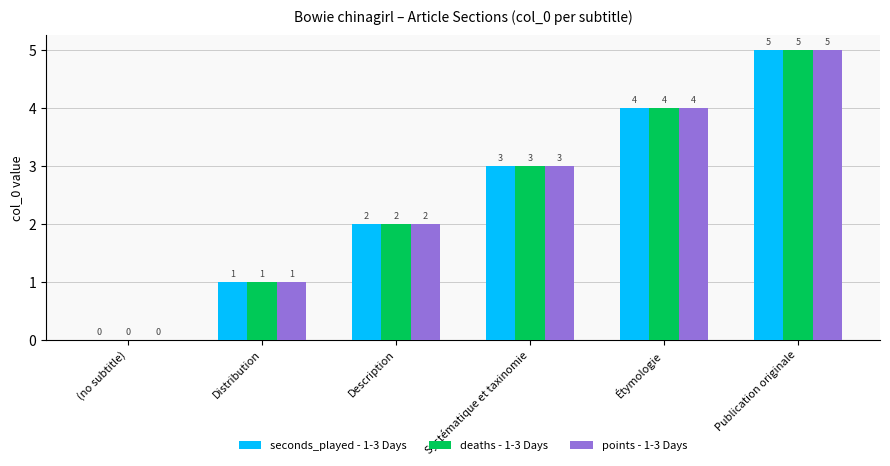

Which category has the highest value in the points - 1-3 Days series?

Publication originale